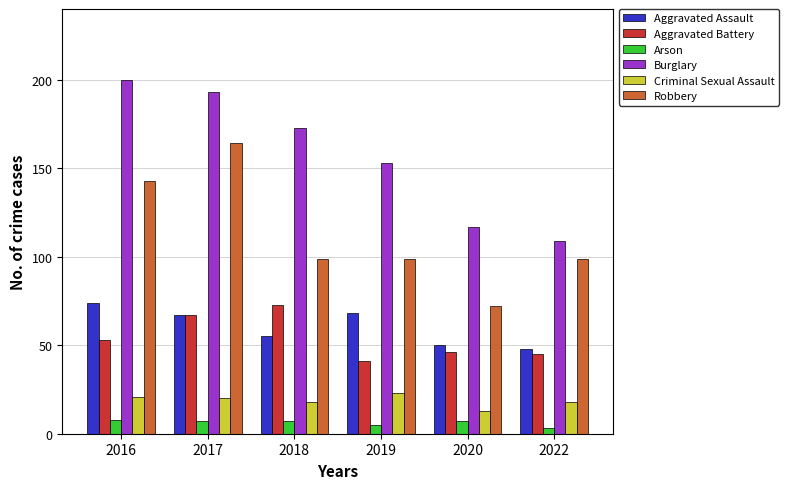

What is the difference between the maximum and minimum values in the Aggravated Battery series?

32